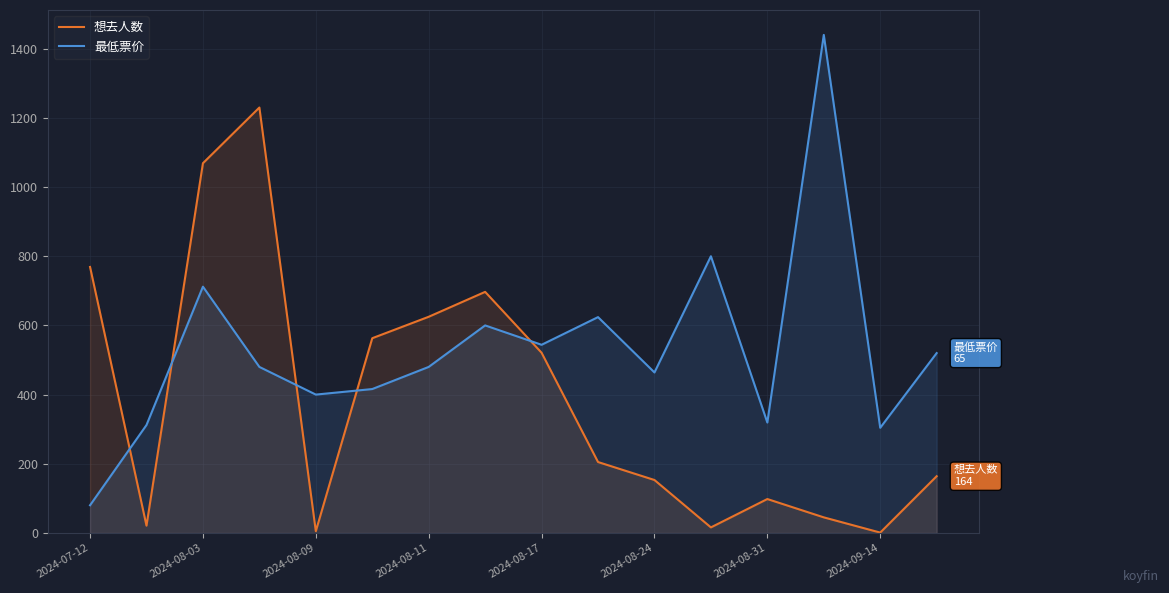

What is the greatest value displayed?

1440.0